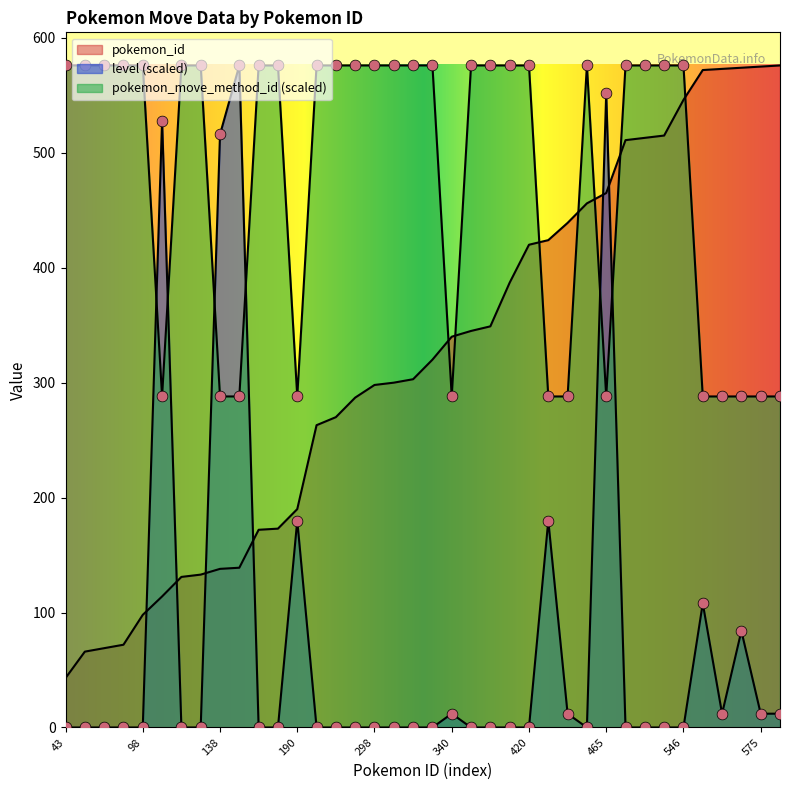

What are all the series names shown in the legend?

pokemon_id, level, pokemon_move_method_id